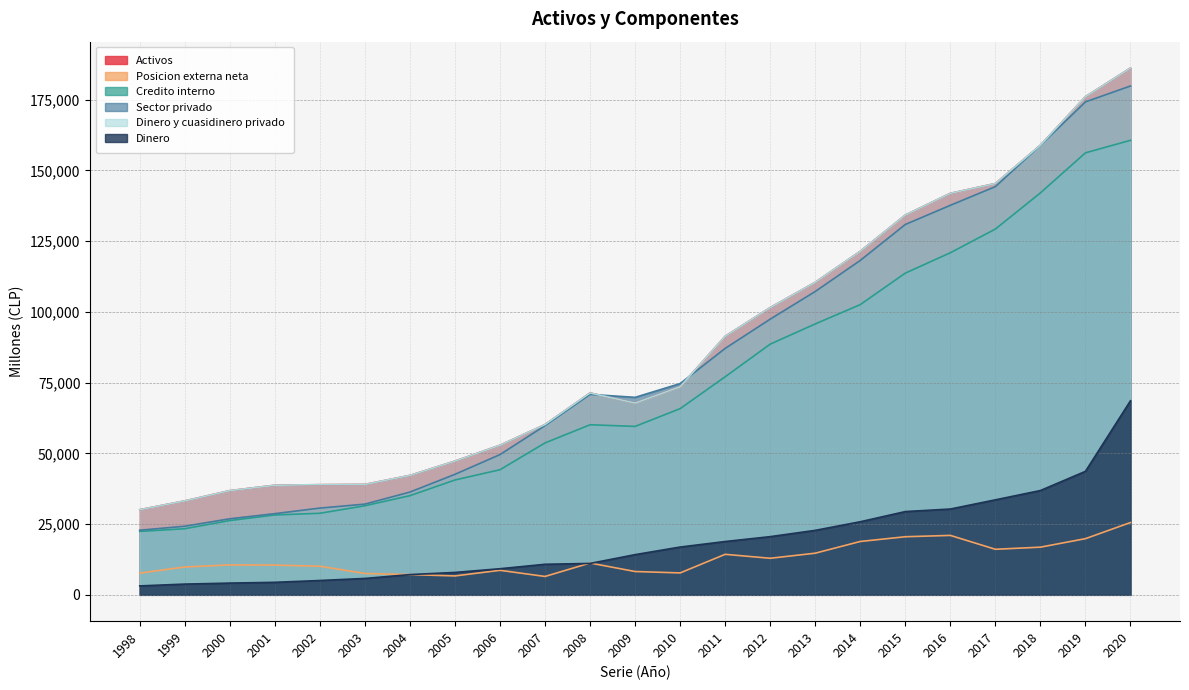

At which label does Dinero first exceed 14204?

2010